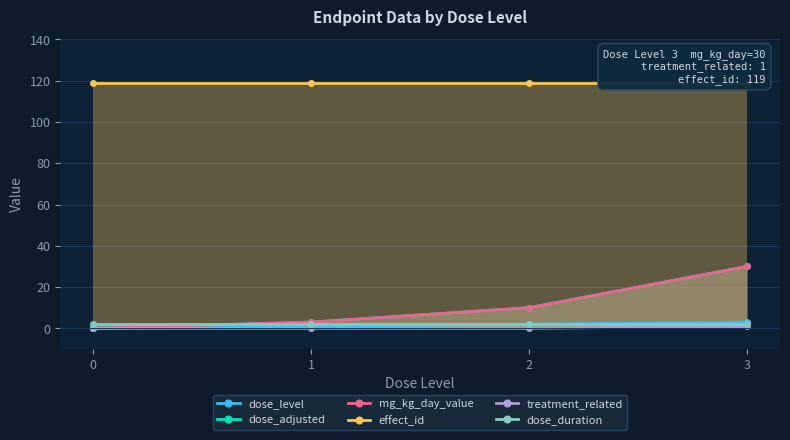

True or false: mg_kg_day_value has more than 2 points higher than both neighbors.

False